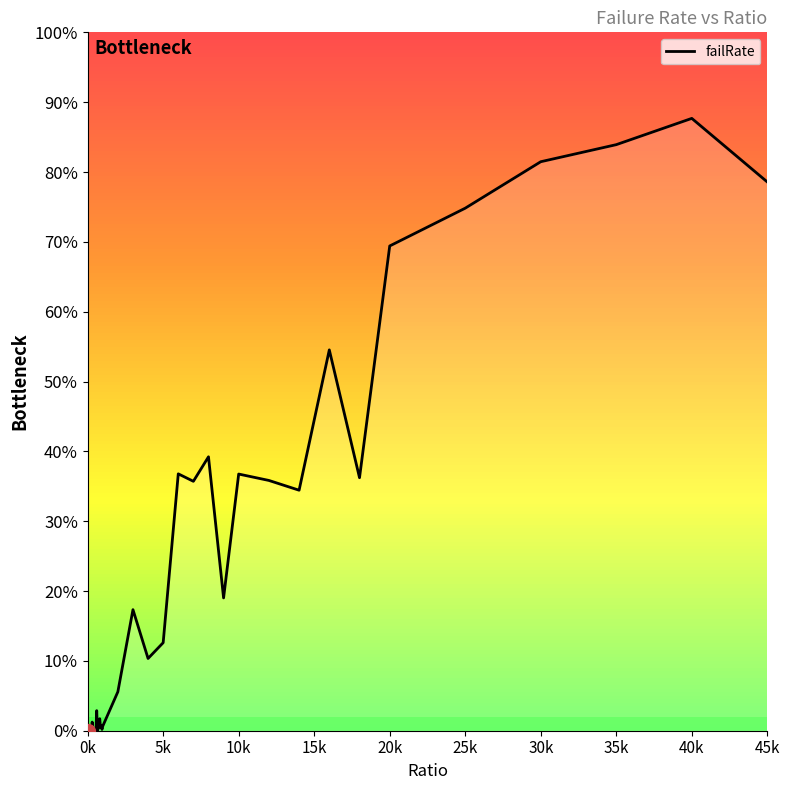

Does the chart display data point markers on the line(s)?

No